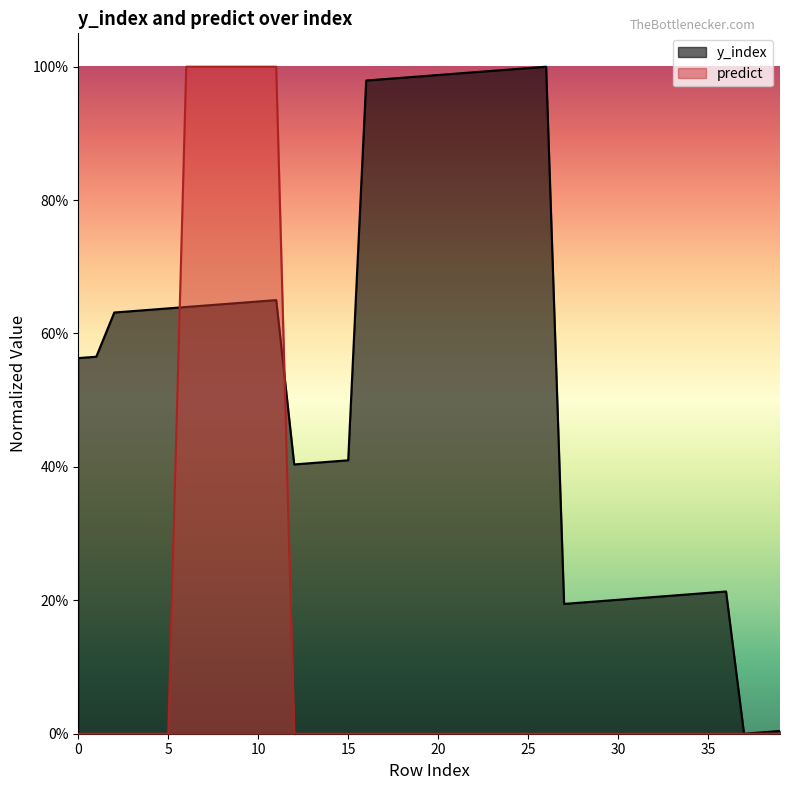

True or false: predict has more than 2 interior local peaks.

False